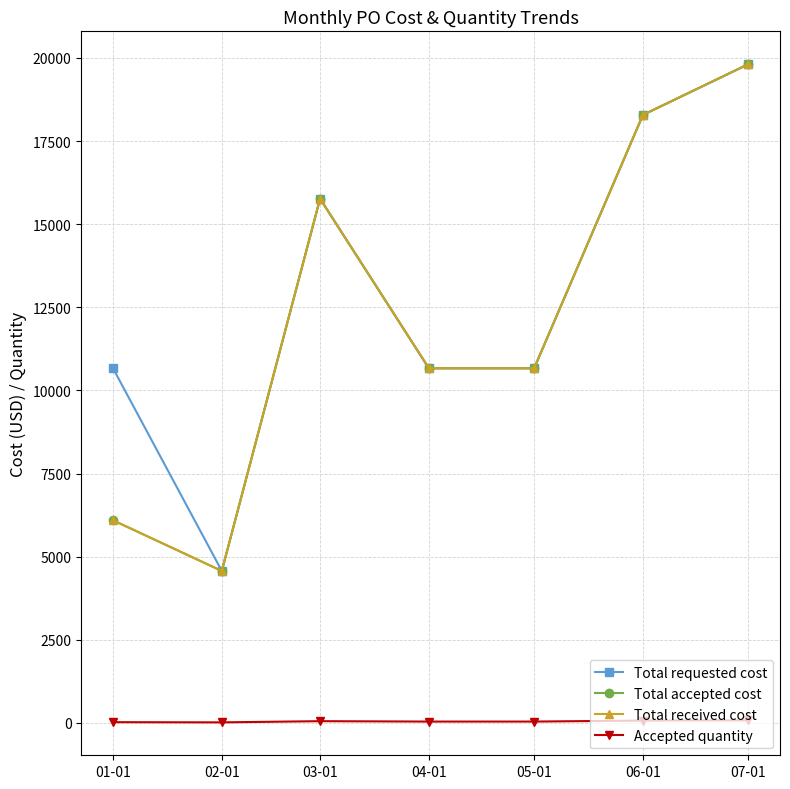

Is this an area chart (filled region under the line)?

No